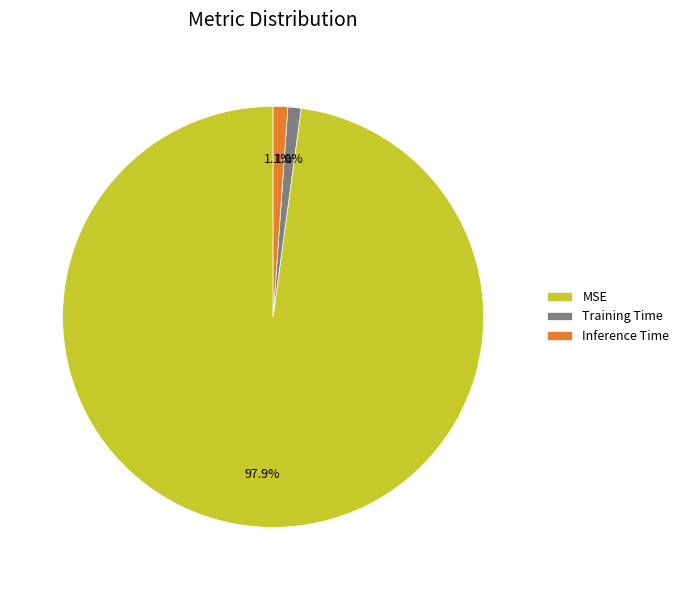

How many slices are in this pie chart?

3